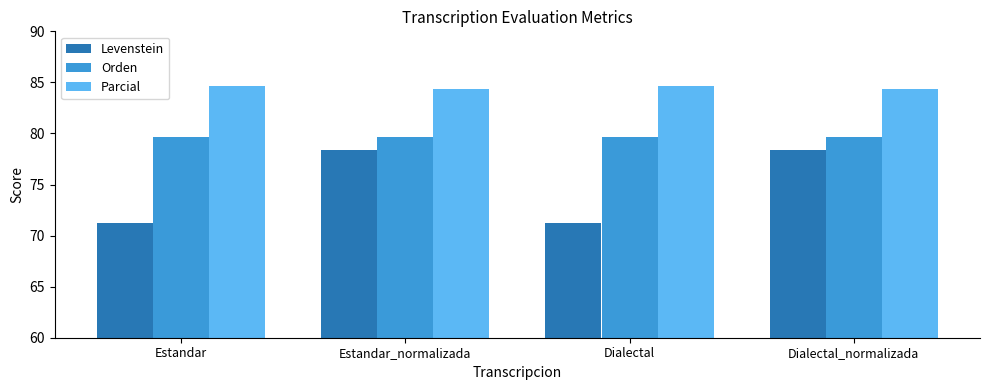

What is the label of the 4th bar from the right?

Estandar